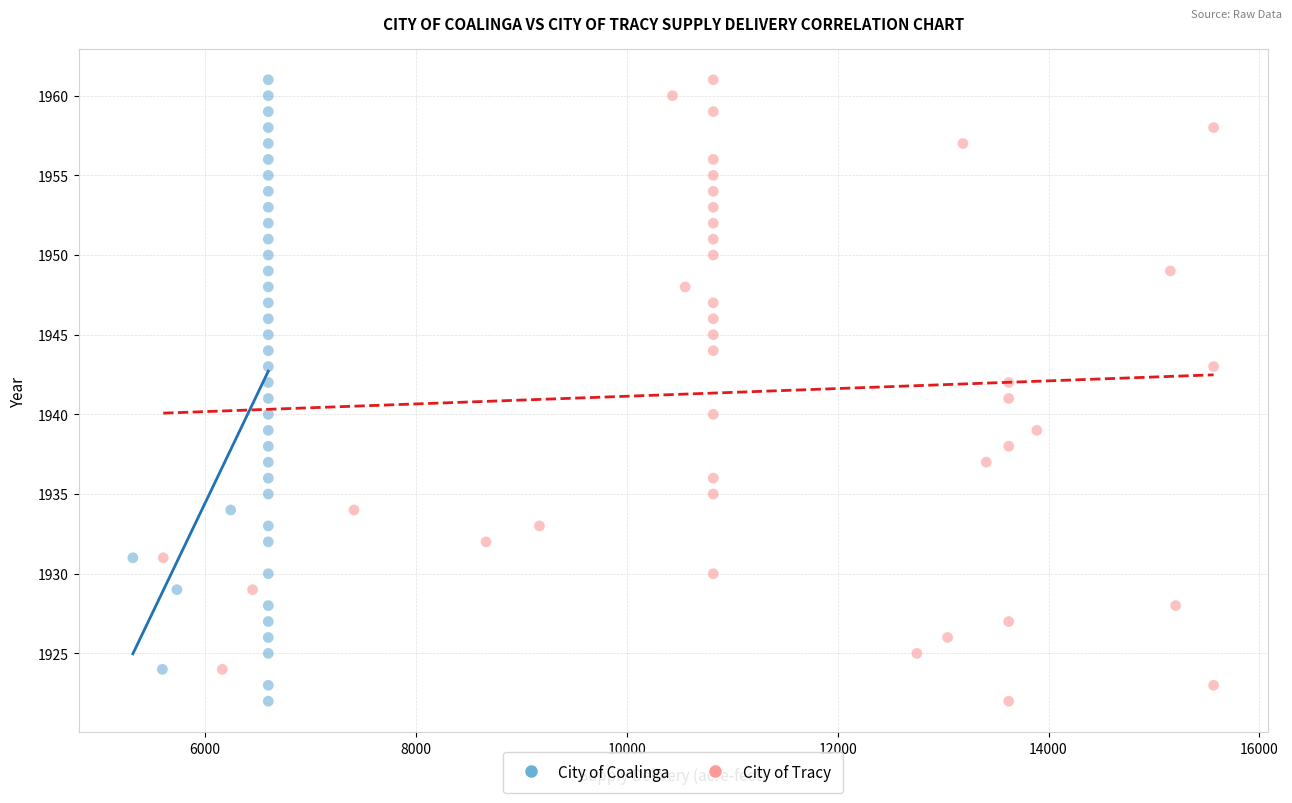

What are all the series names shown in the legend?

City of Coalinga, City of Tracy